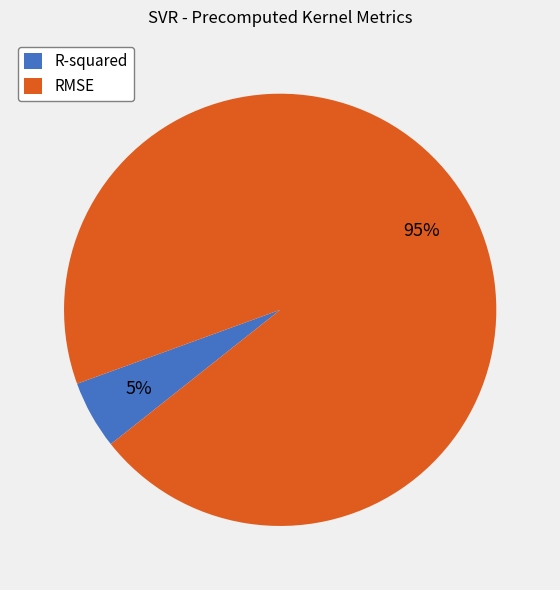

To the nearest percent, what percentage of the pie is R-squared?

5%